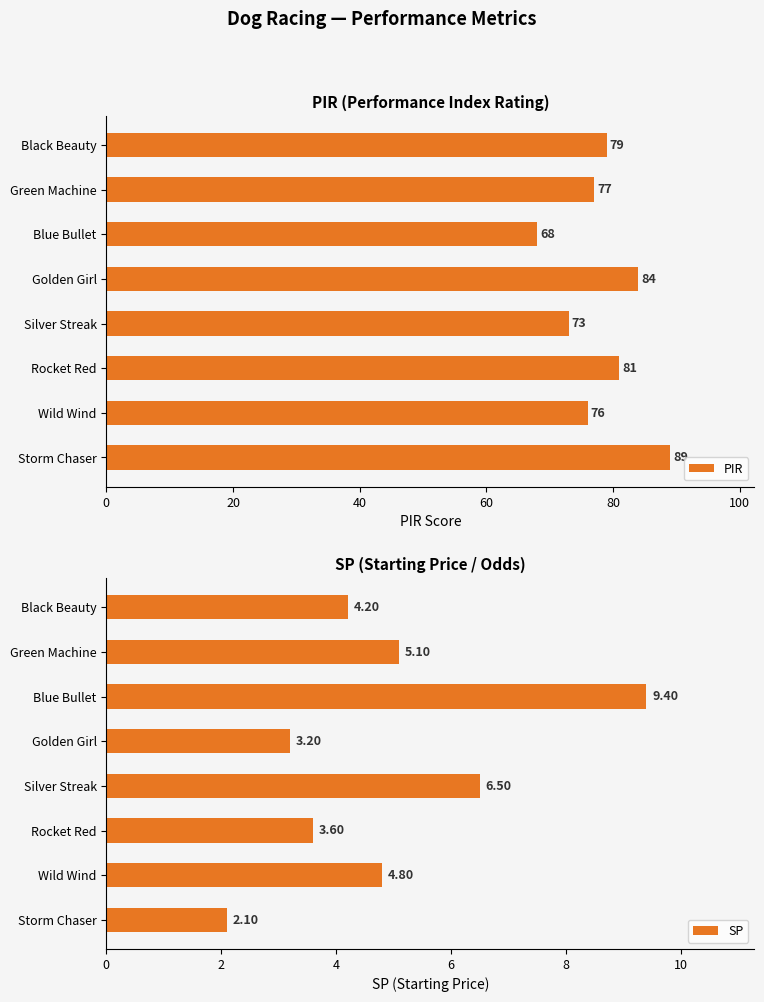

How many bars are there in each group?

2